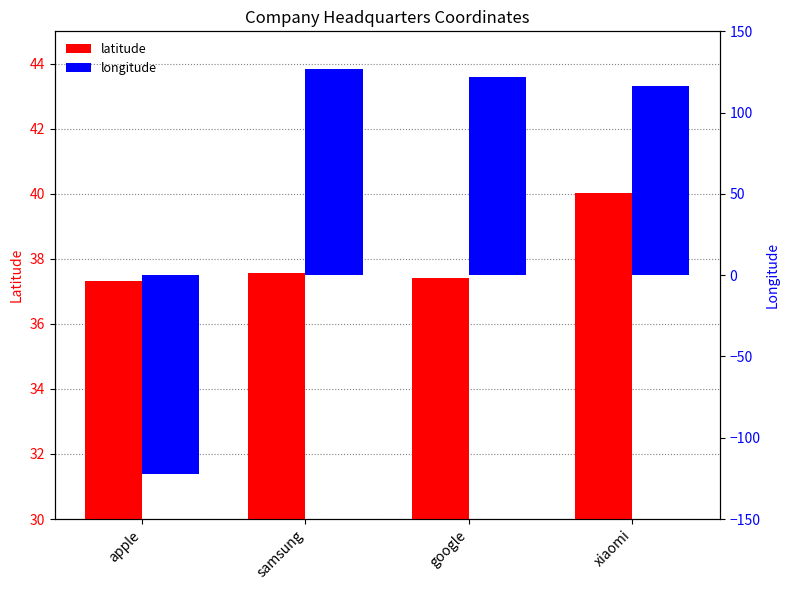

Which category has the lowest value in the latitude series?

apple